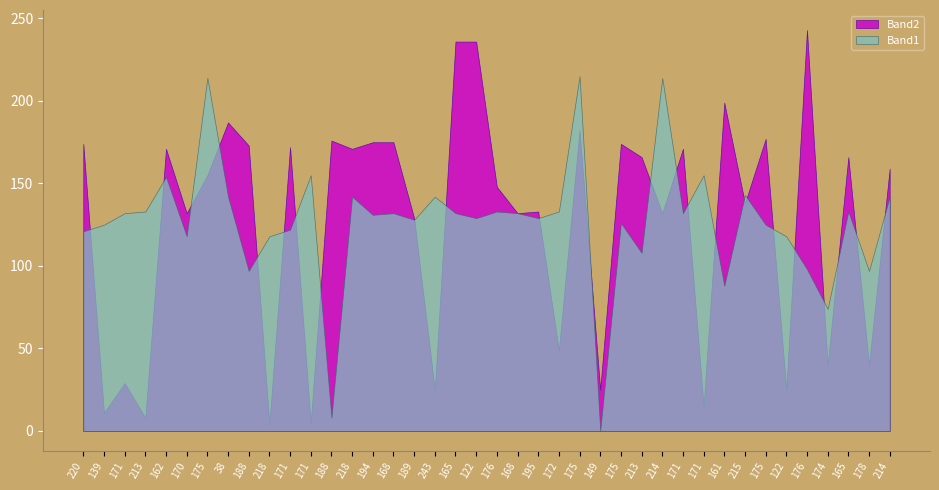

True or false: Band2 has more than 1 interior local peaks.

True